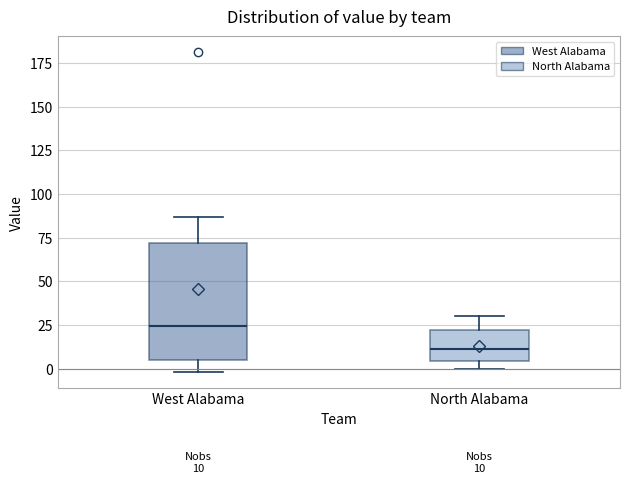

Comparing the boxes themselves (not the whiskers), which one is the tallest?

West Alabama